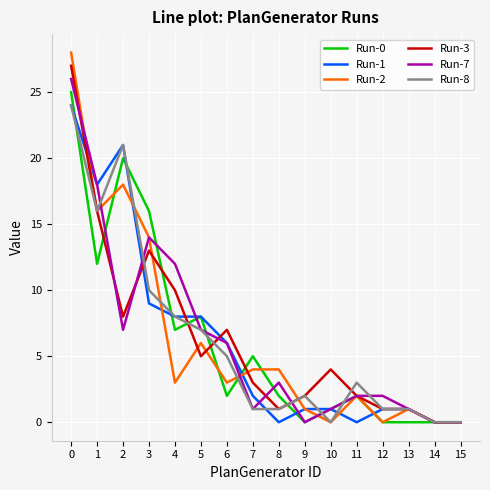

Is it true that Run-3 equals 0 at 13?

False